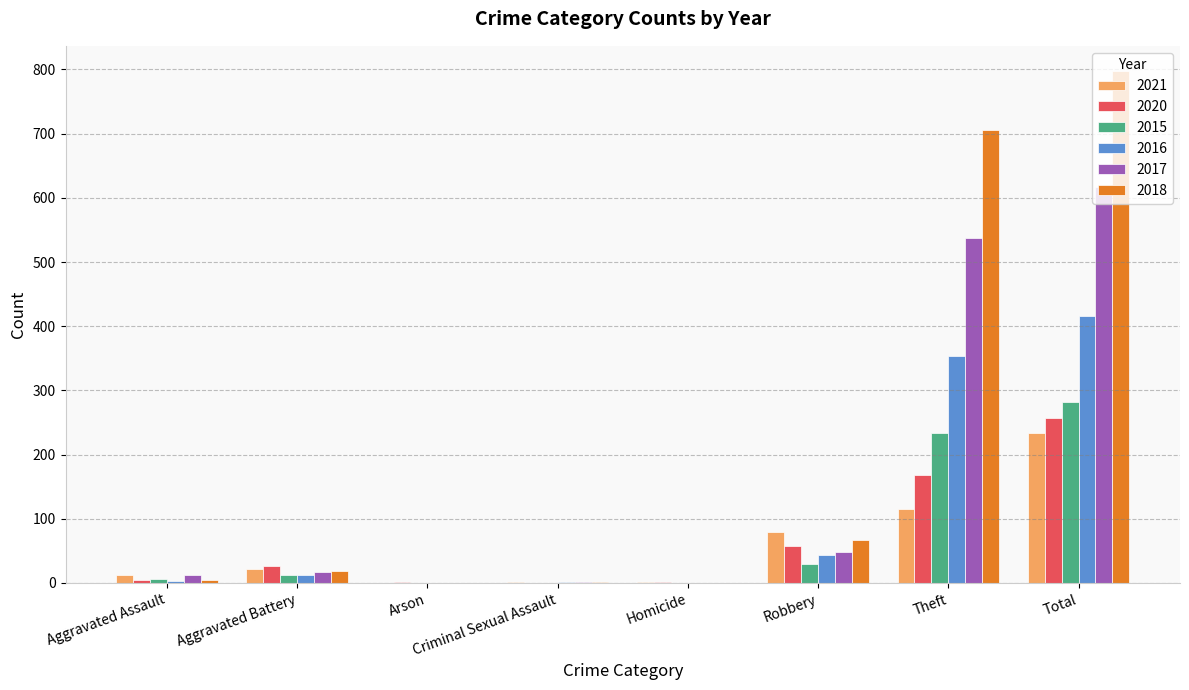

What value does the 2017 series have at Robbery?

49